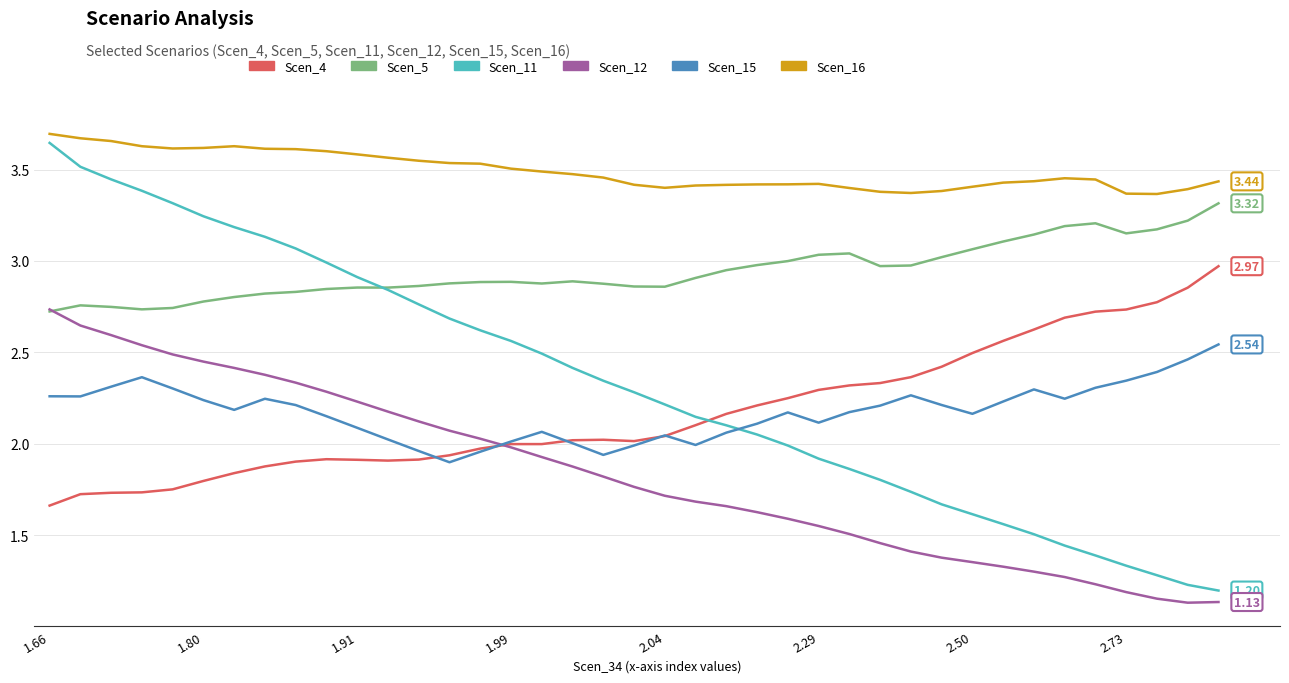

True or false: Scen_5 and Scen_16 cross at least once.

False